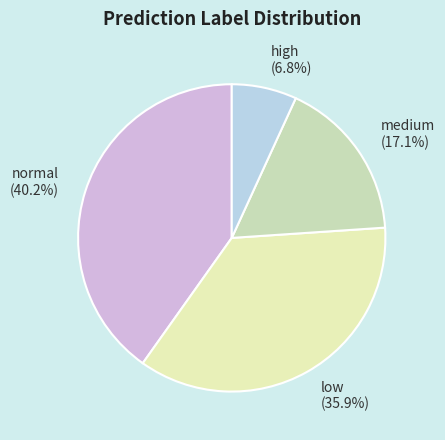

Between low and high, which is larger?

low